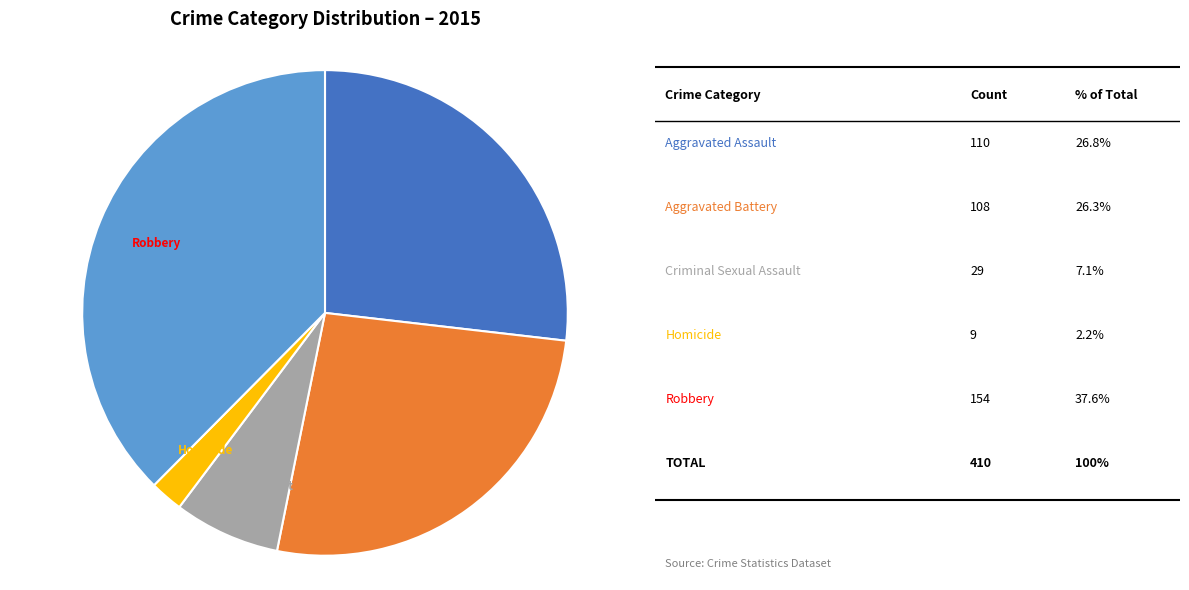

Which slice is the largest?

Robbery